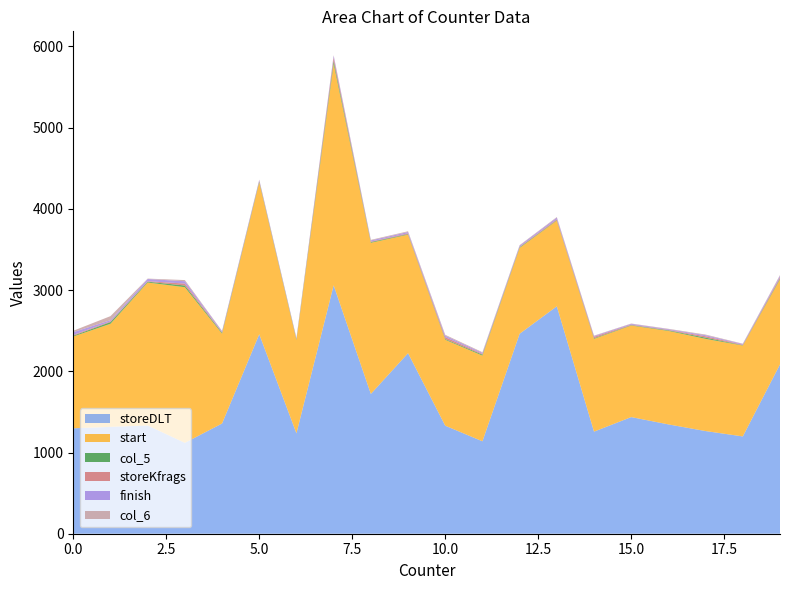

What is the highest value of the storeDLT series?

3059